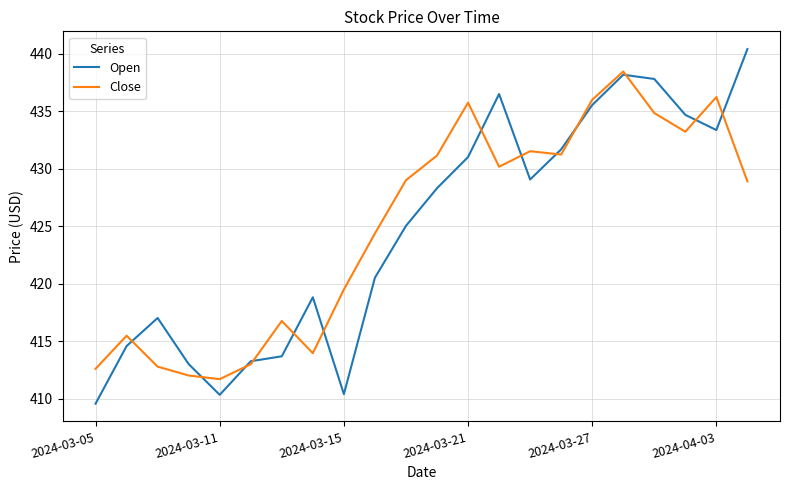

Rank the series by their maximum value, from lowest to highest.

Close, Open